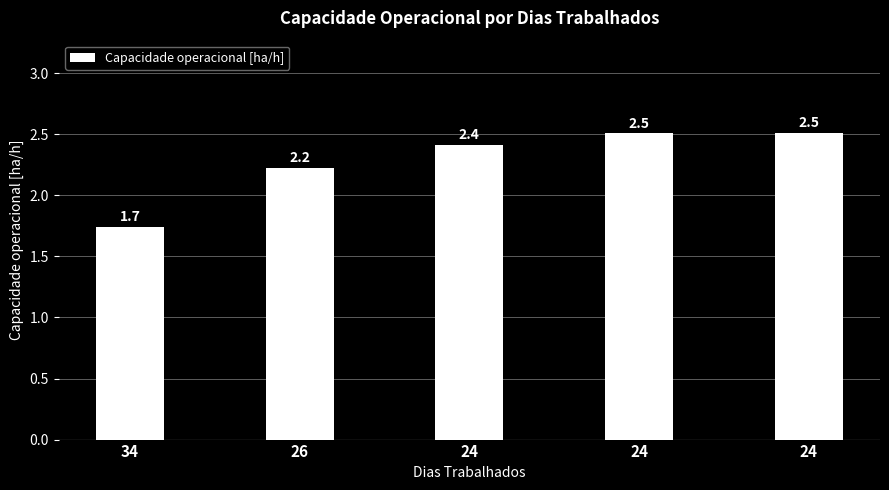

Count the number of values greater than 2.

4